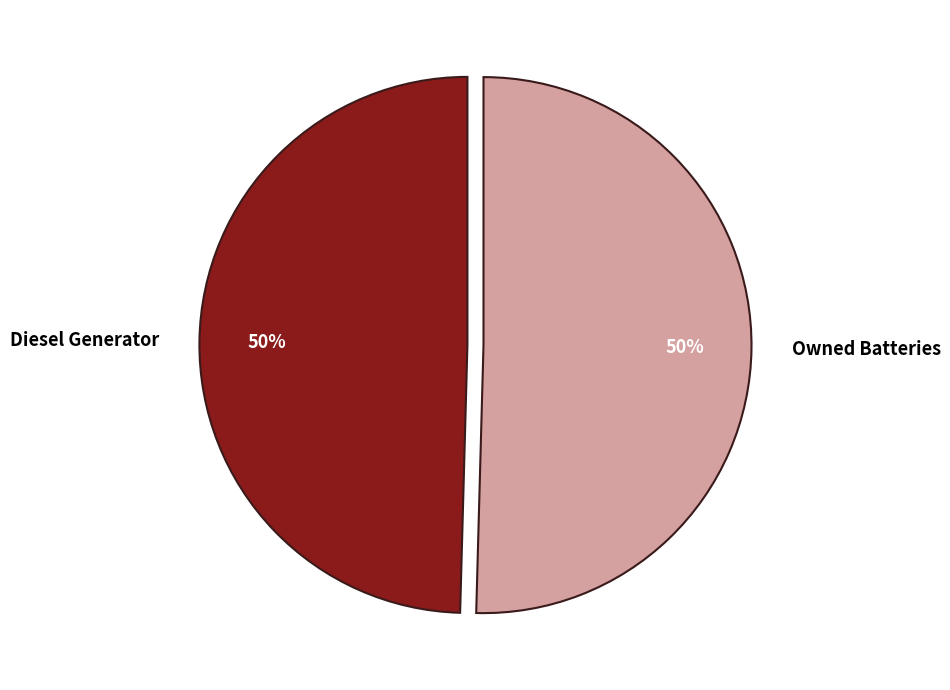

Count the number of slices in the pie.

2